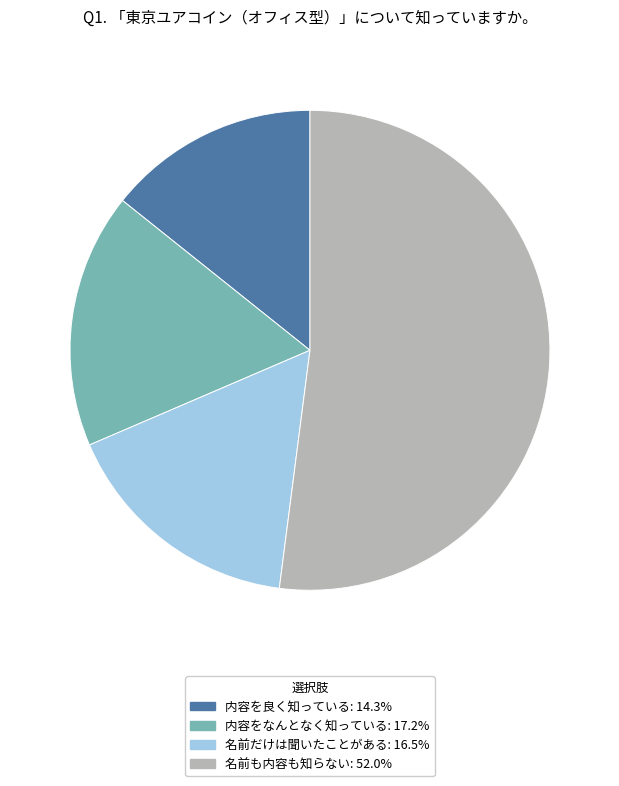

True or false: 名前だけは聞いたことがある accounts for 17% of the total.

True